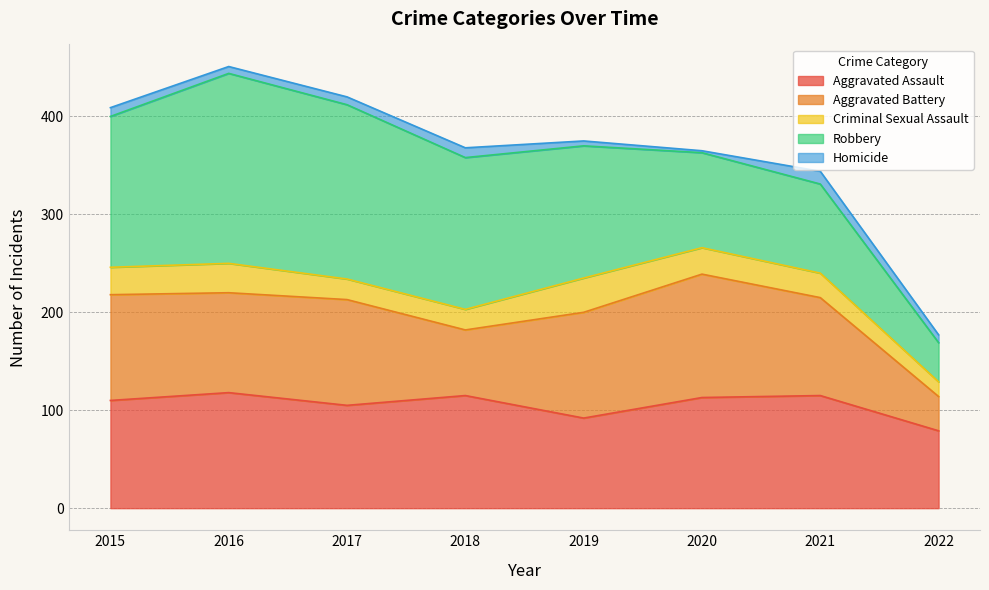

What is the total value across all series at 2020?

365